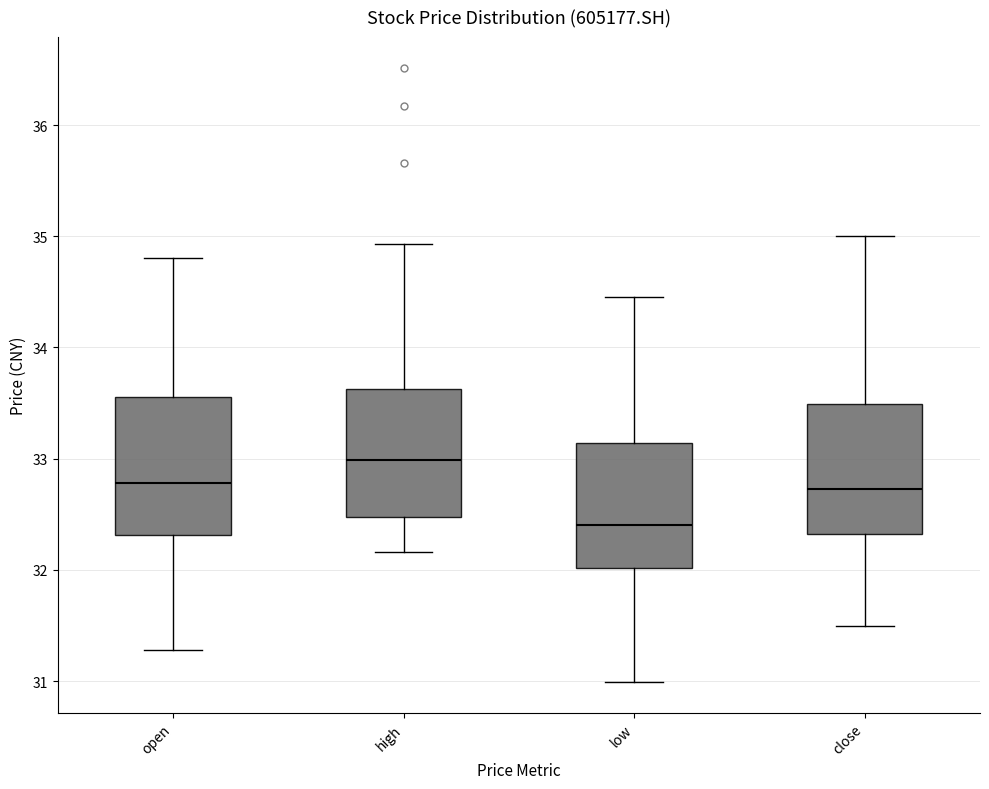

Where is the upper edge of the box for close on the y-axis? The values are not printed on the chart, so give them approximately, as read against the axis.

33.5